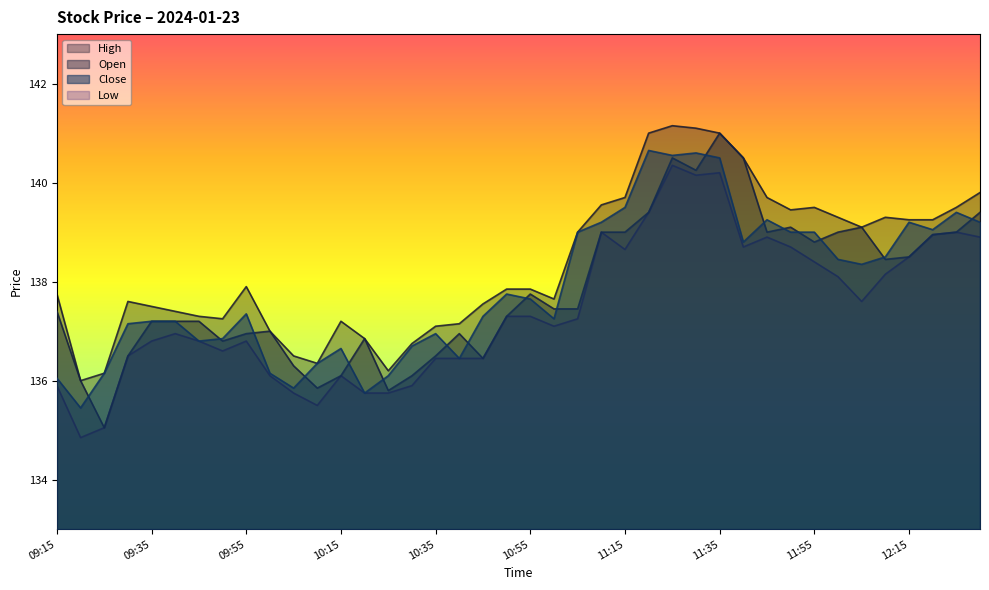

Which has a higher value, 10:25 or 10:35?

10:35